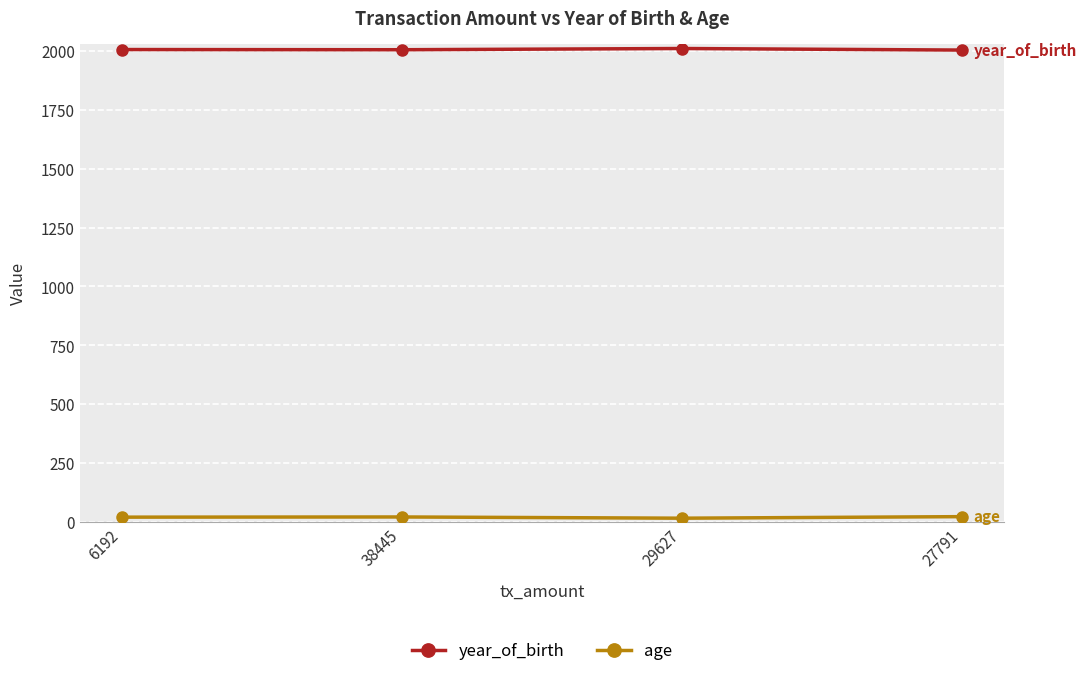

What are all the series names shown in the legend?

year_of_birth, age